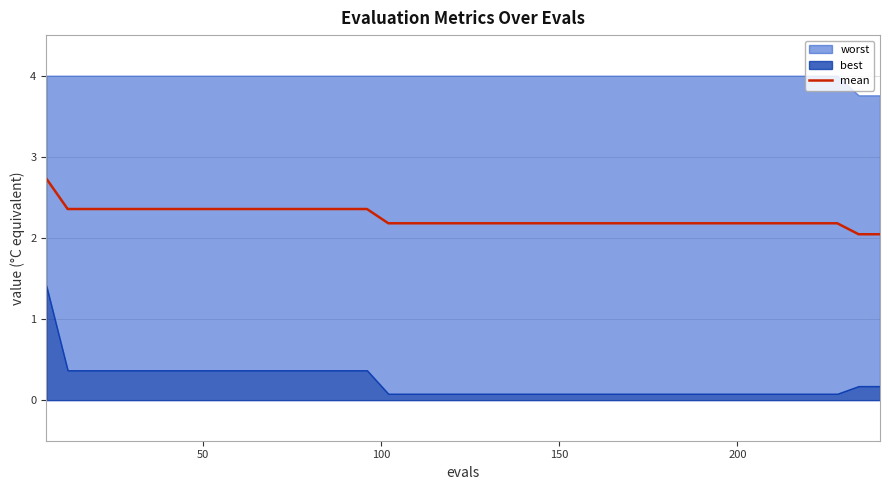

True or false: the data has more than 2 interior local peaks.

False